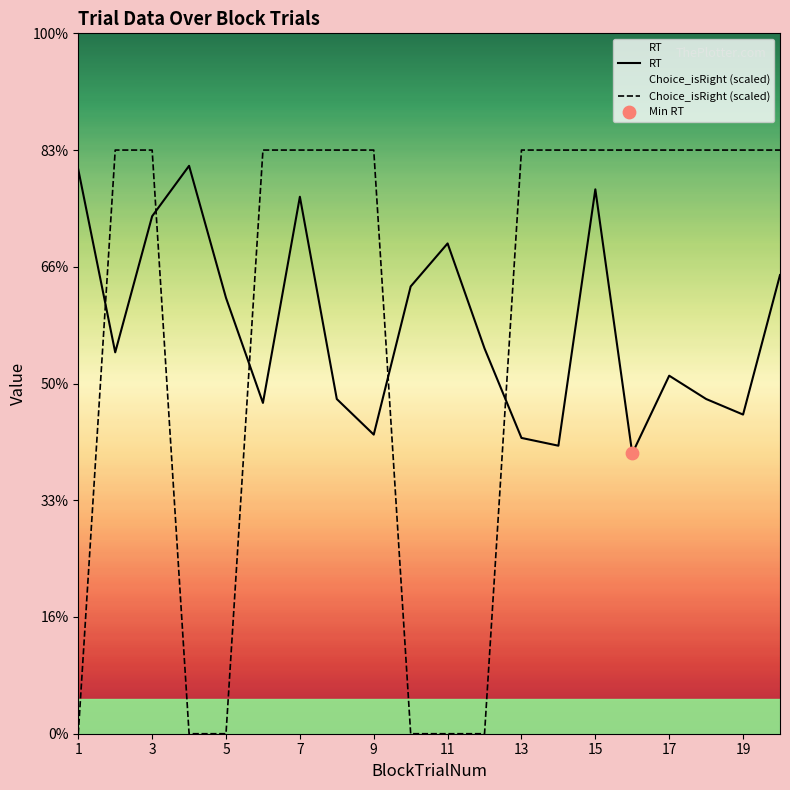

What is the total value across all series at 5?

1.9